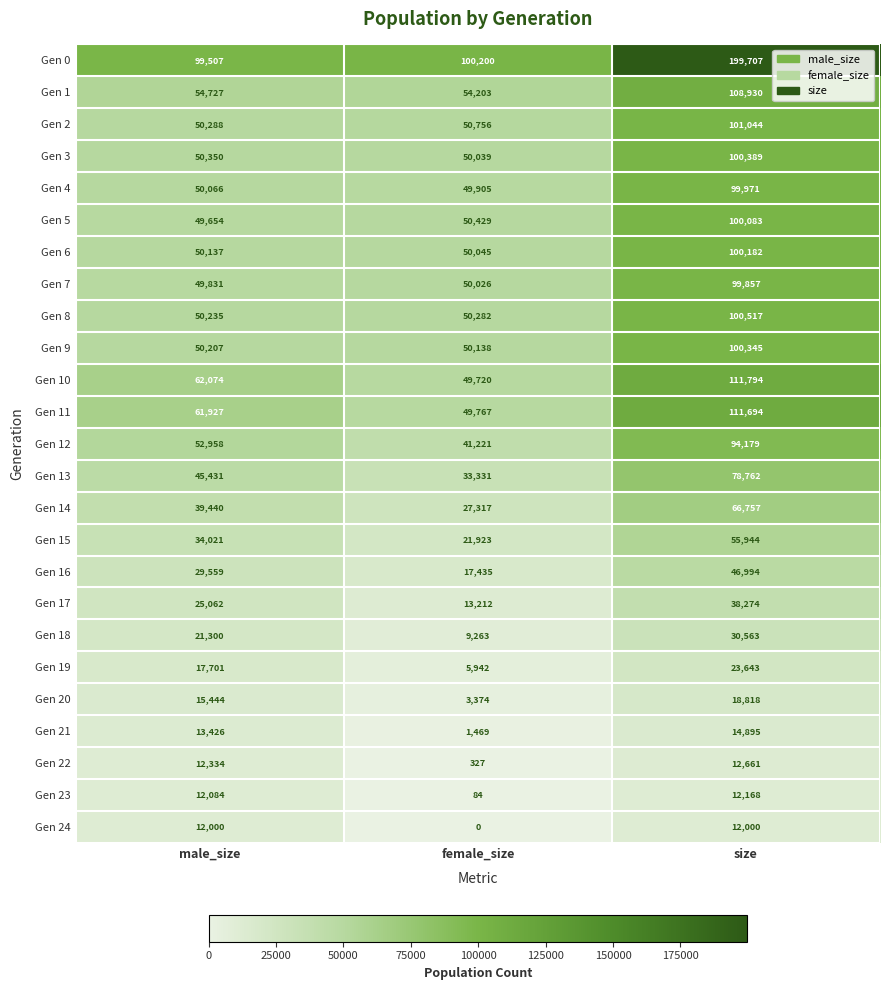

Read the Gen 12 value at size.

94179